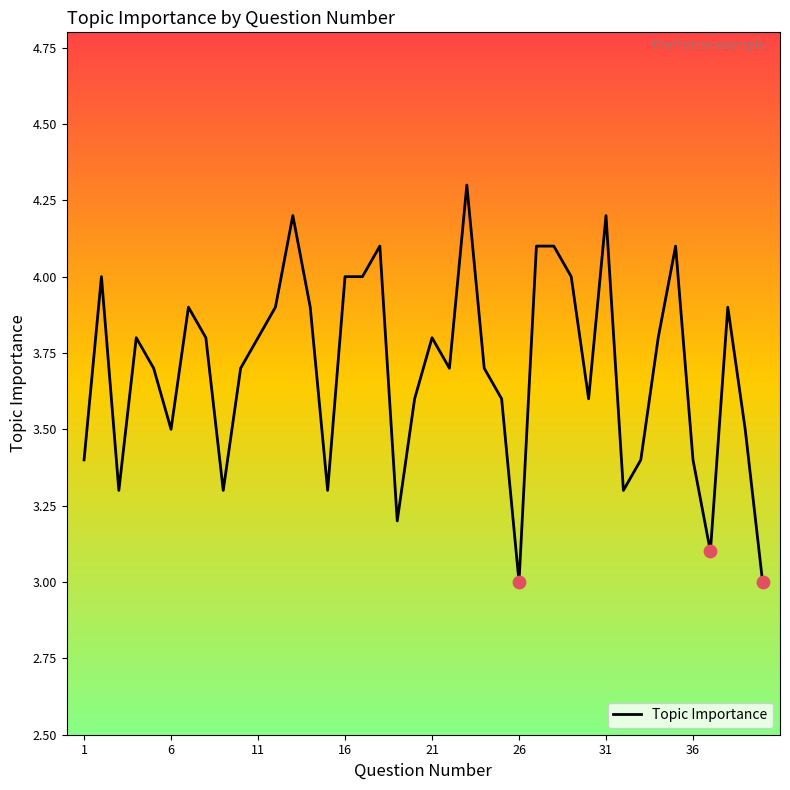

What is the greatest value displayed?

4.3